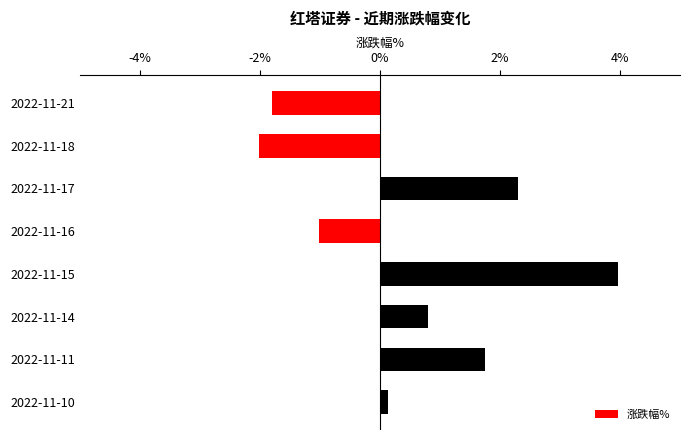

Is it true that the value at 2022-11-17 is 1.0?

False